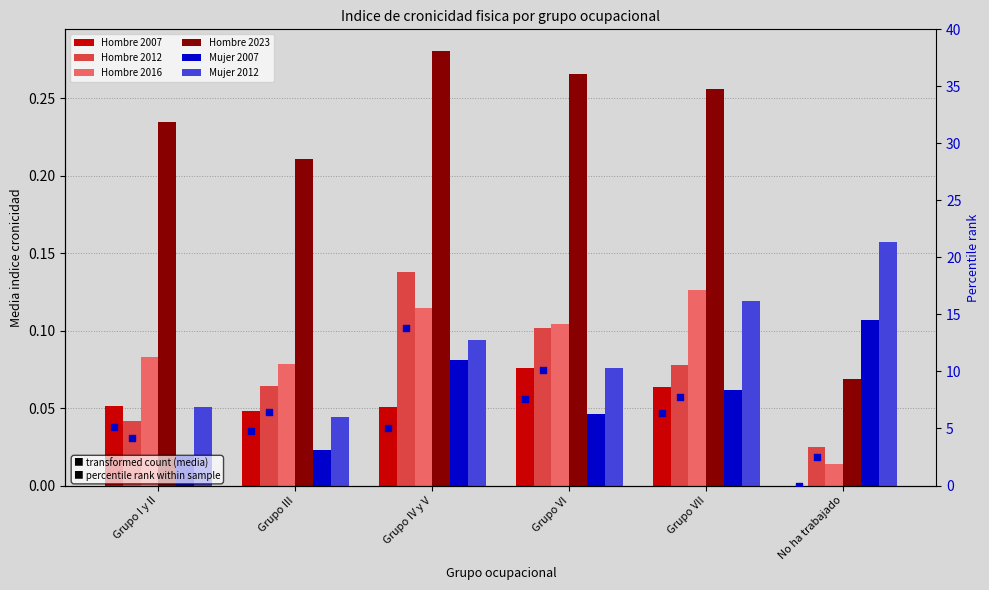

What are all the series names shown in the legend?

Hombre 2007, Hombre 2012, Hombre 2016, Hombre 2023, Mujer 2007, Mujer 2012